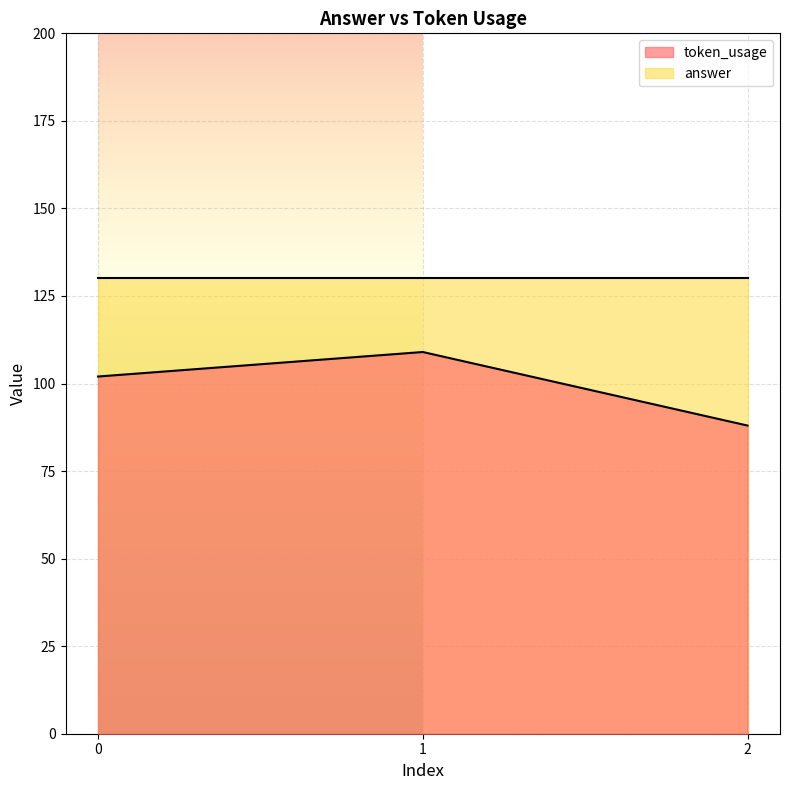

Is it true that the value at 0 is 58?

False